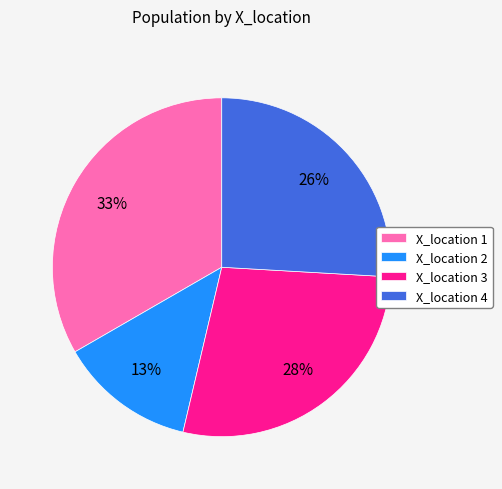

Does X_location 3 represent more than half of the total?

No